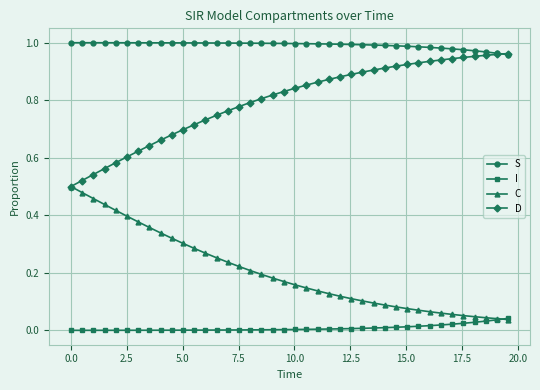

What are all the series names shown in the legend?

S, I, C, D